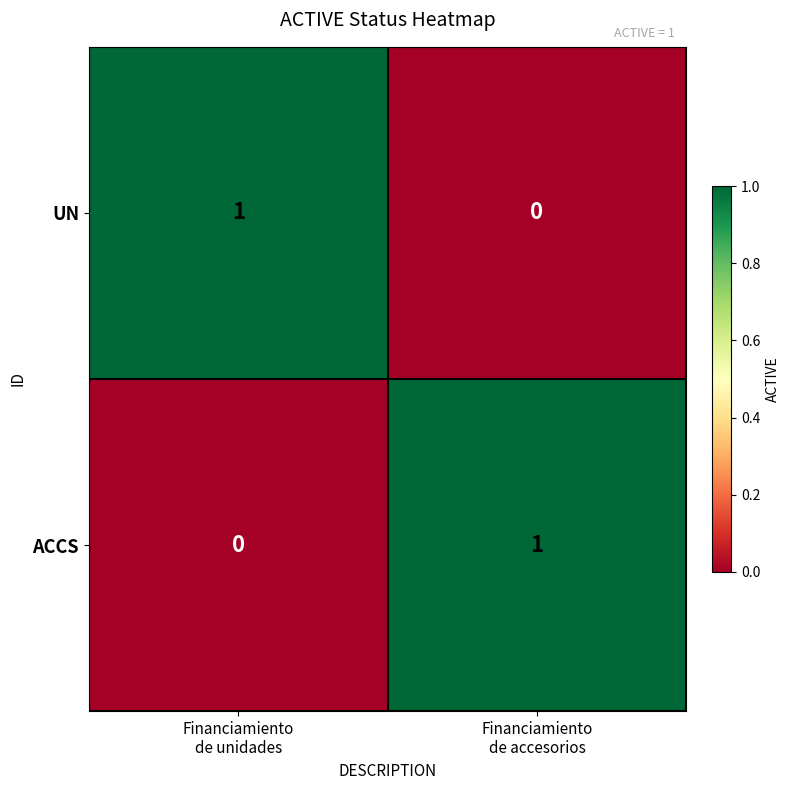

Rank the series at Financiamiento
de accesorios from highest to lowest value.

ACCS, UN